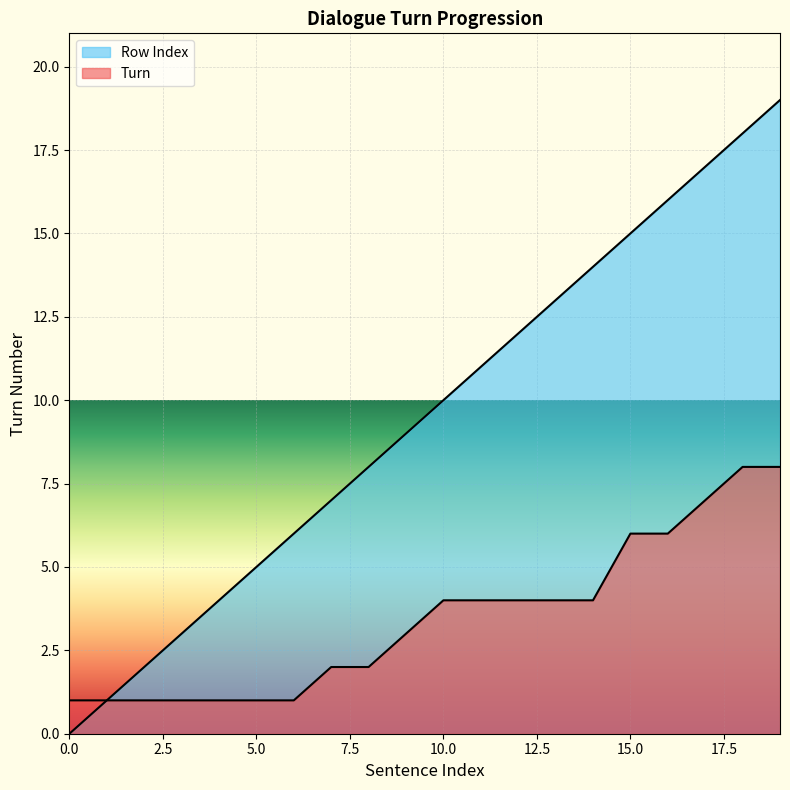

Is the value of Row Index at 7 greater than the value of Turn at 17?

No